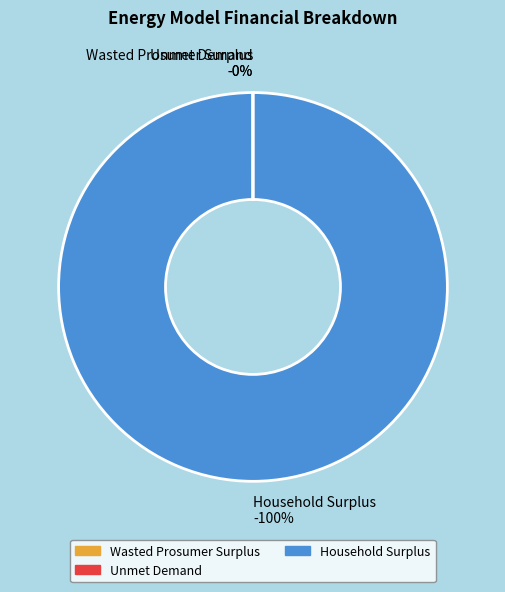

Count the number of slices in the pie.

3